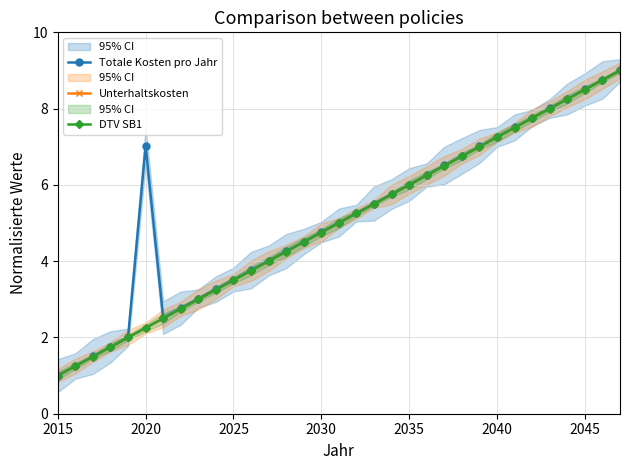

What is the minimum value for Unterhaltskosten?

1.0